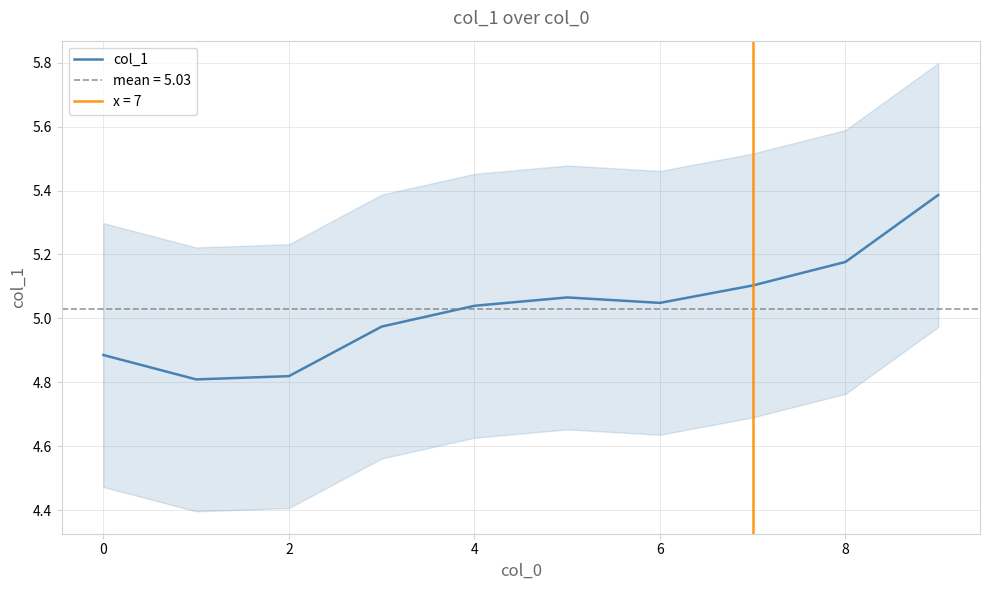

Where does the col_1 series first go above 5?

4